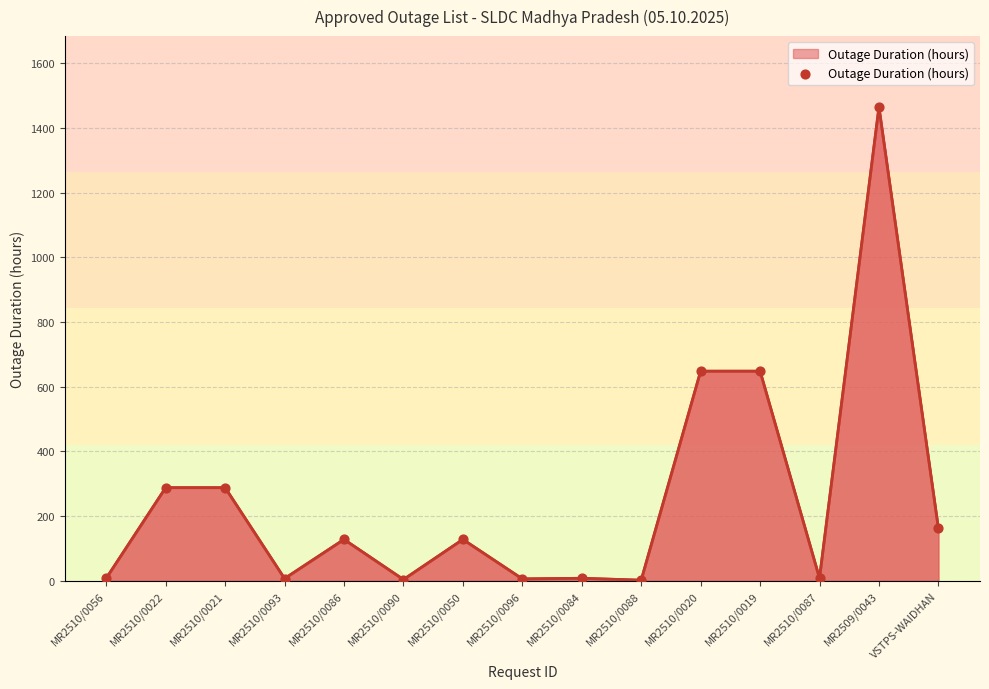

What is the change in value from MR2510/0022 to MR2510/0020?

+360